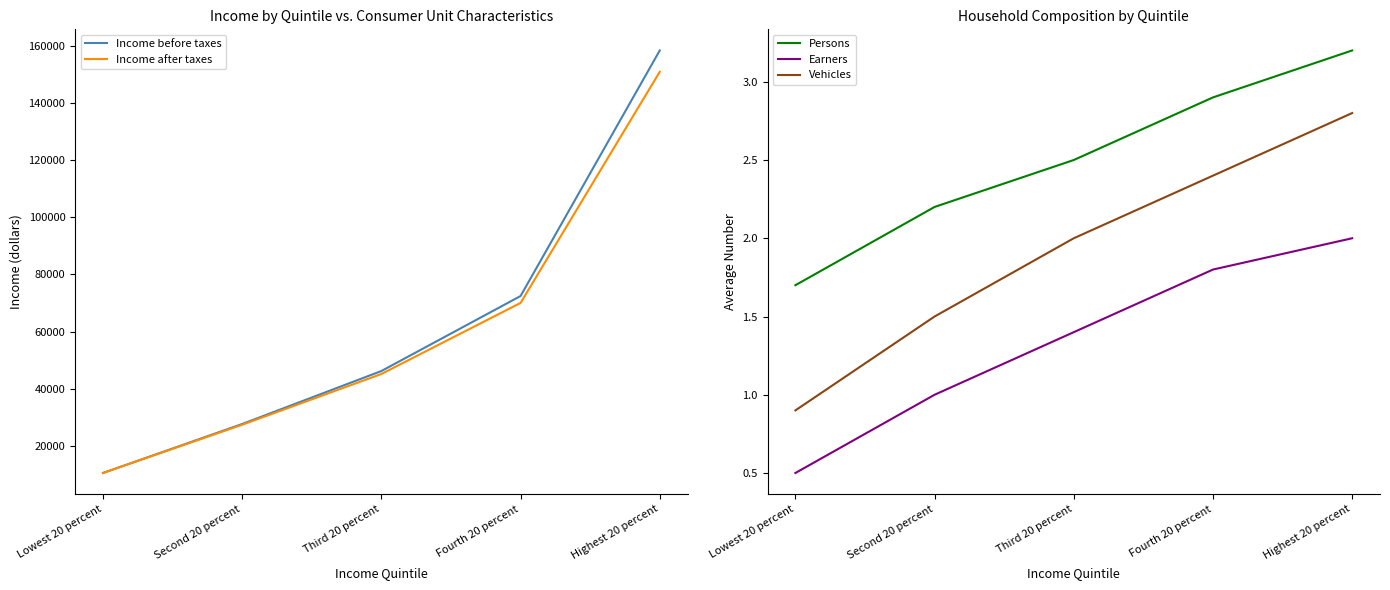

True or false: Income after taxes and Vehicles cross at least once.

False